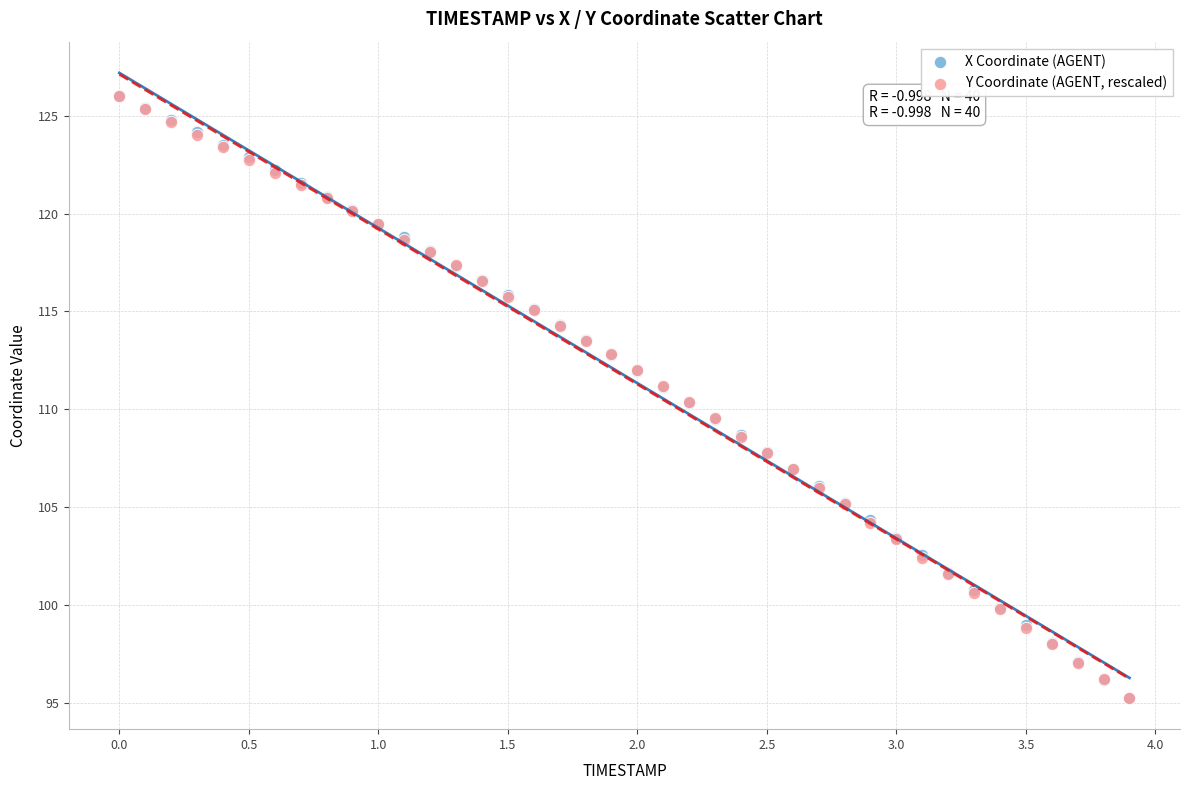

What are all the series names shown in the legend?

X Coordinate (AGENT), Y Coordinate (AGENT, rescaled)